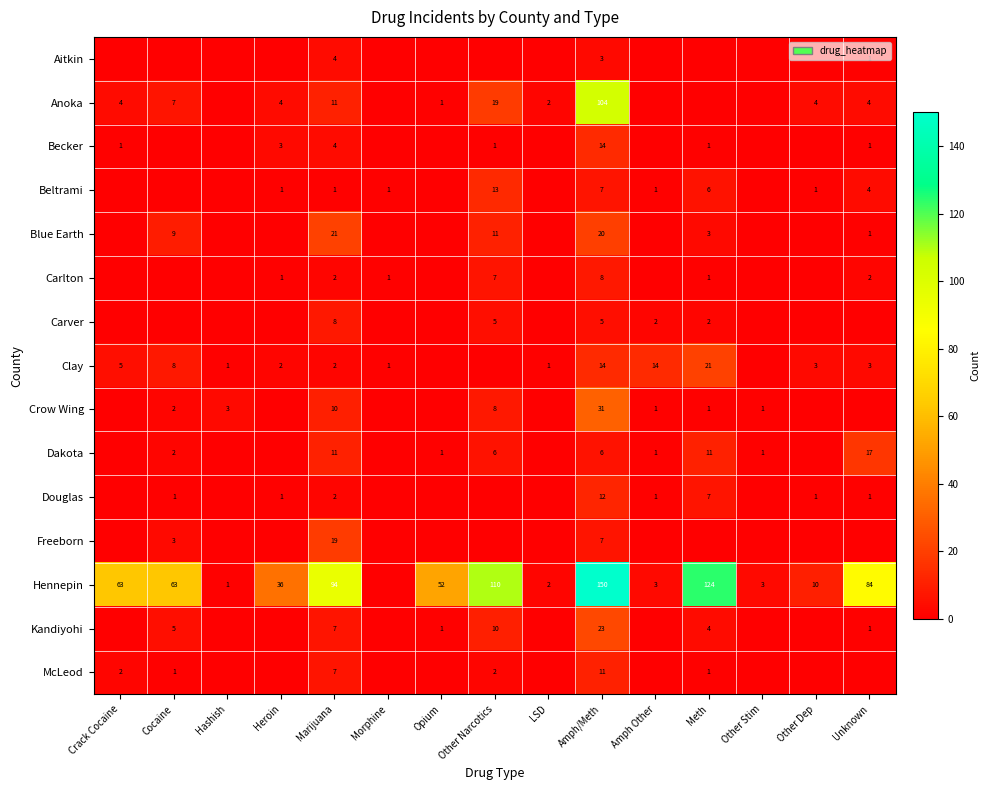

Is the value of Aitkin at Unknown greater than the value of Clay at Unknown?

No